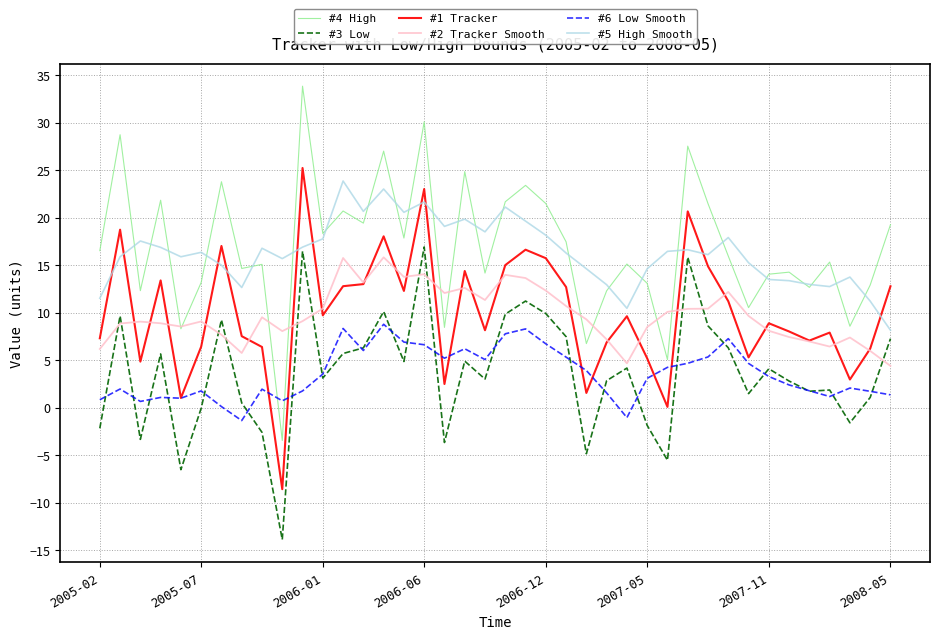

True or false: #5 High Smooth and #2 Tracker Smooth intersect in this chart.

False